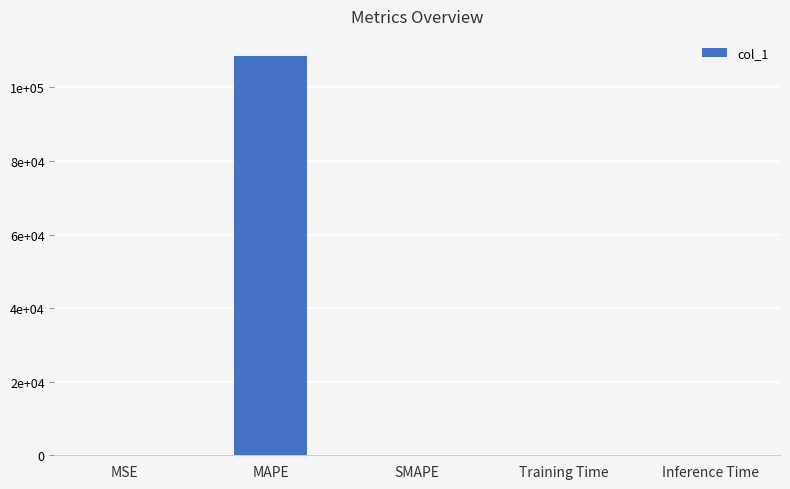

How many bars are there in total?

5